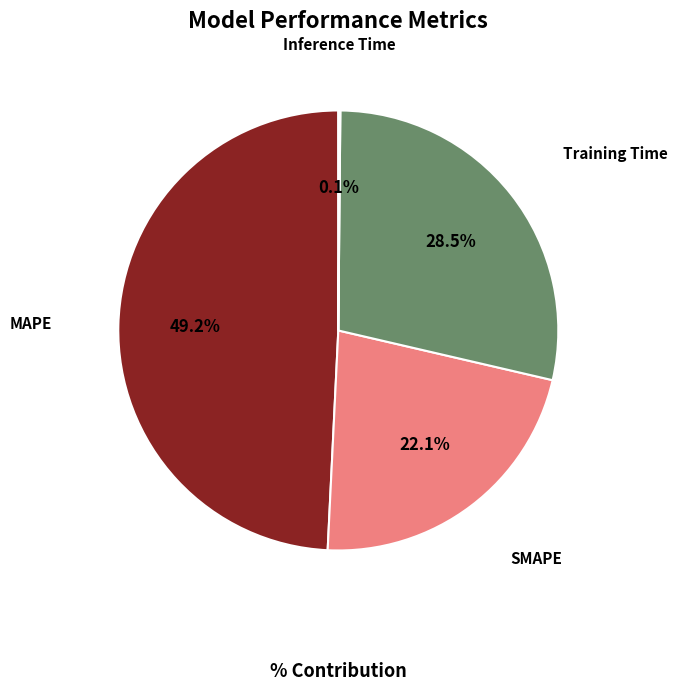

To the nearest percent, what portion does MAPE represent?

49%